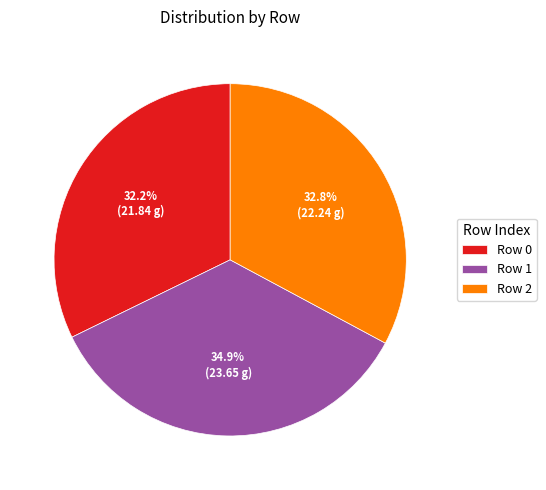

Is there any slice that represents more than half of the pie?

No